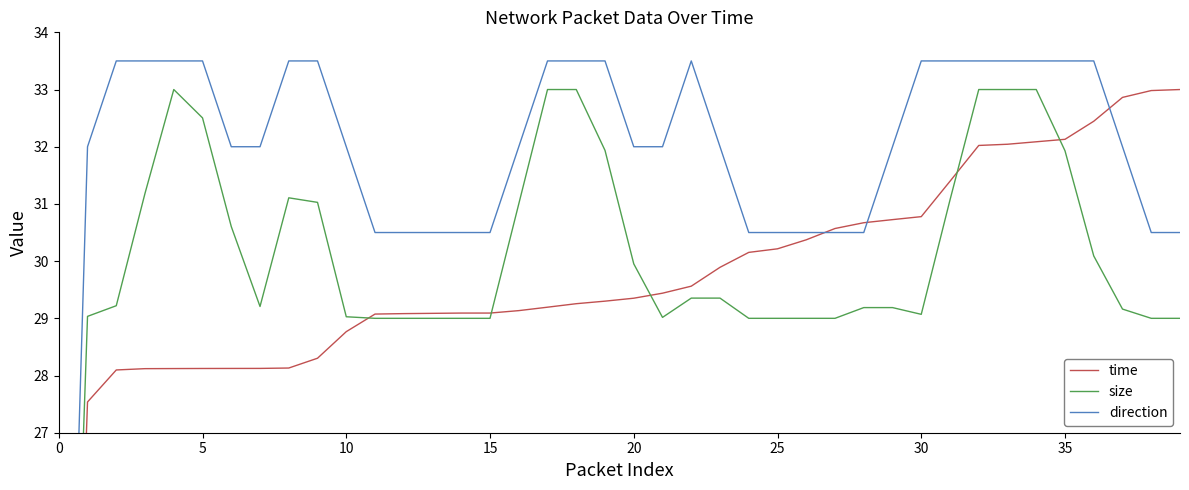

True or false: direction and size intersect in this chart.

False